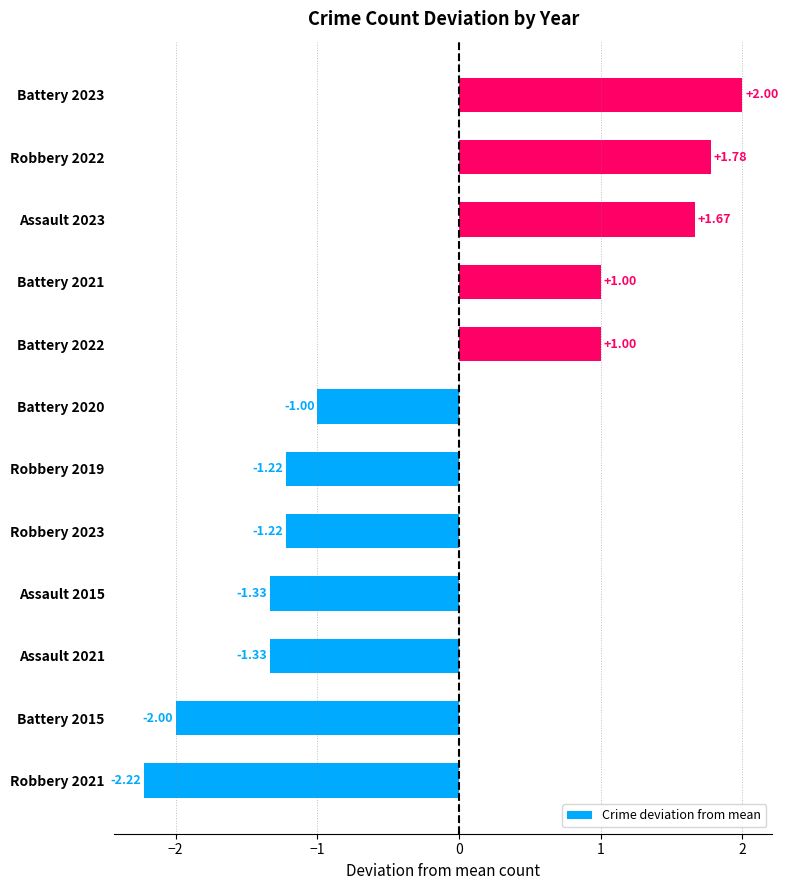

Which has a higher value, Battery 2023 or Robbery 2019?

Battery 2023